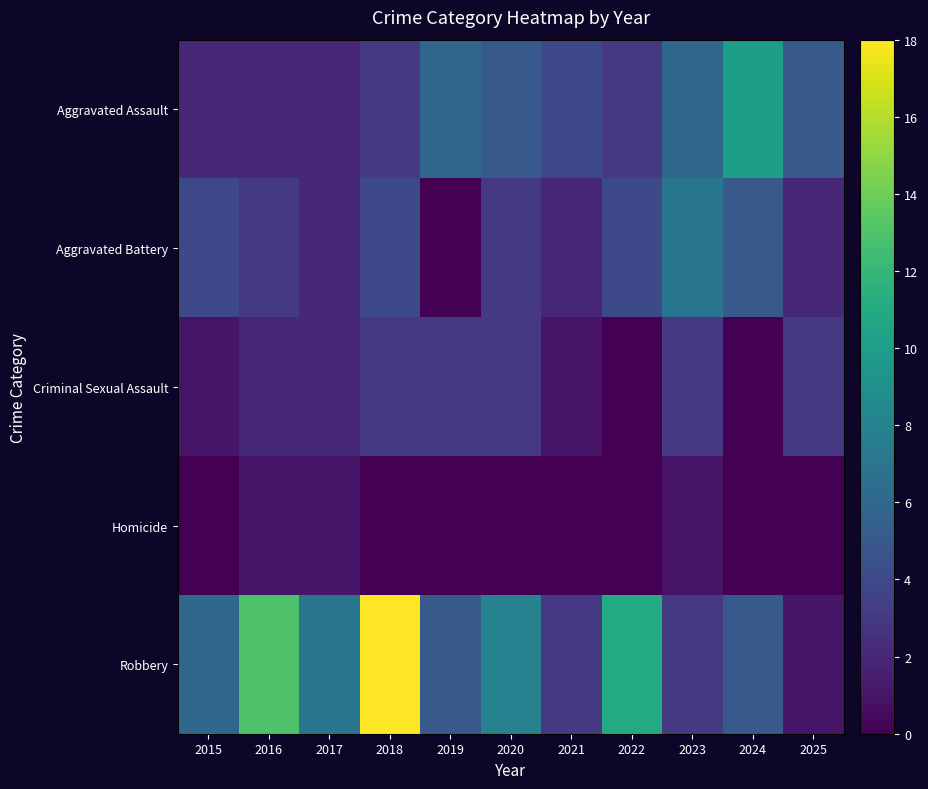

How many series are shown in this chart?

5